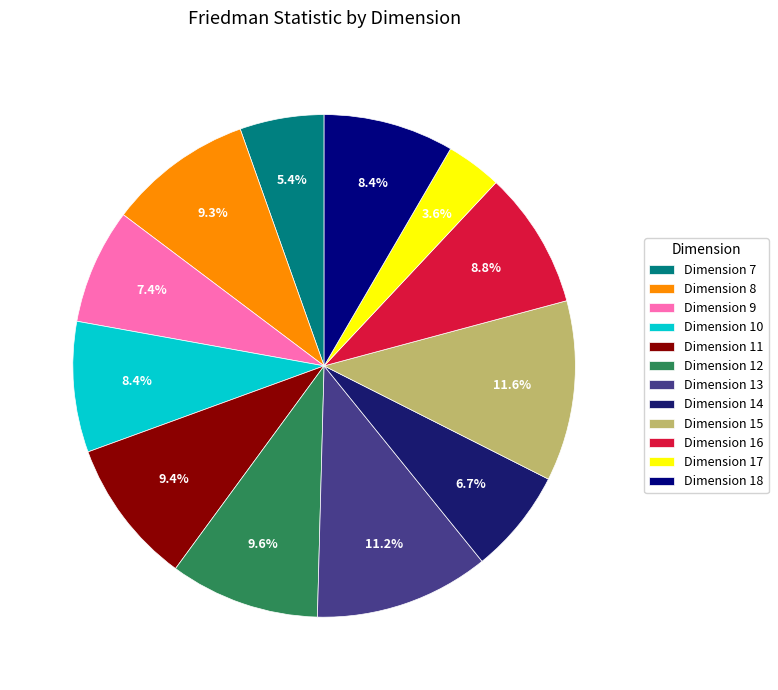

Between Dimension 10 and Dimension 9, which is larger?

Dimension 10